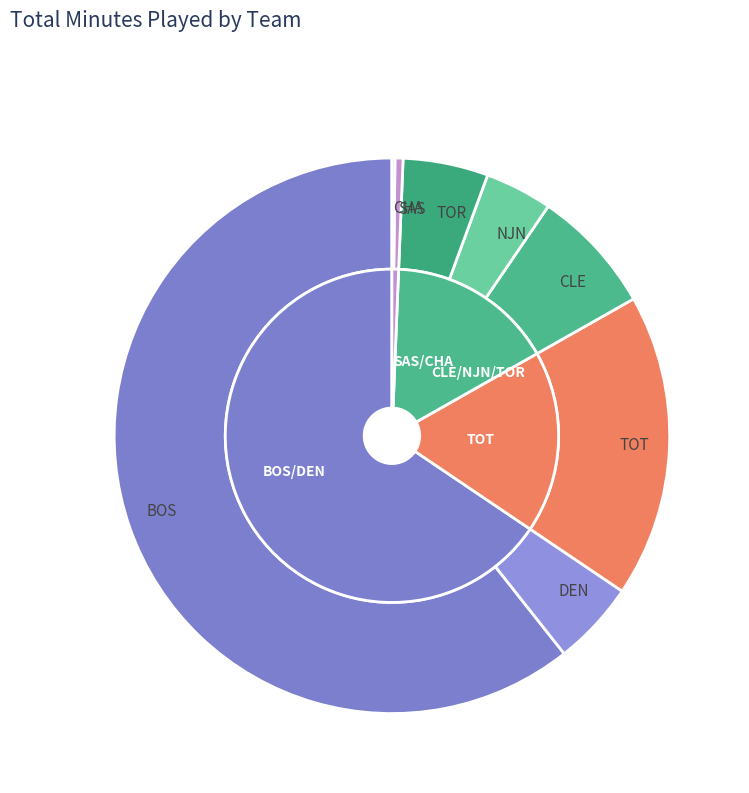

What is the ratio of the value at CLE to the value at TOR?

1.5